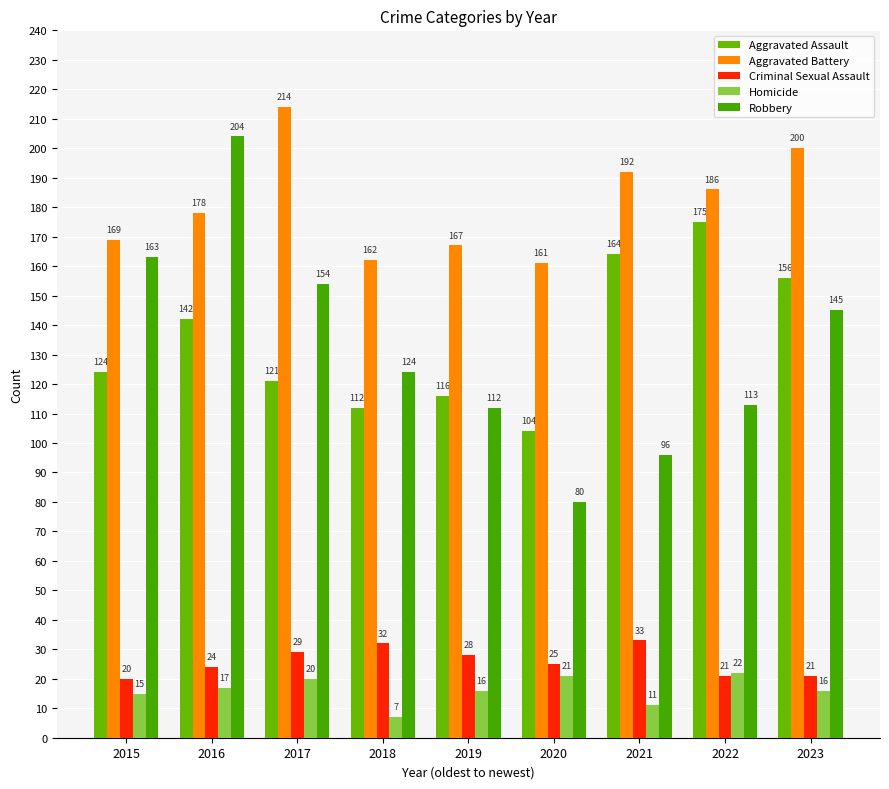

Are the bars grouped side by side (vs. stacked)?

Yes